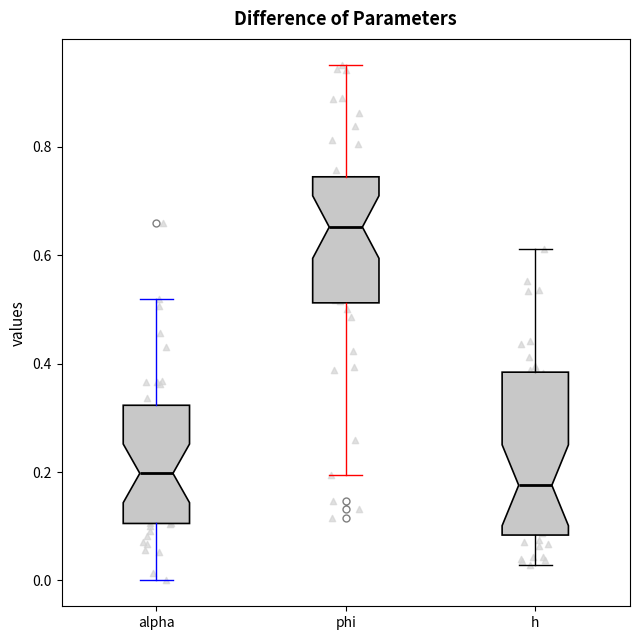

Where does the lower whisker of the box for h end on the y-axis? The values are not printed on the chart, so give them approximately, as read against the axis.

0.02